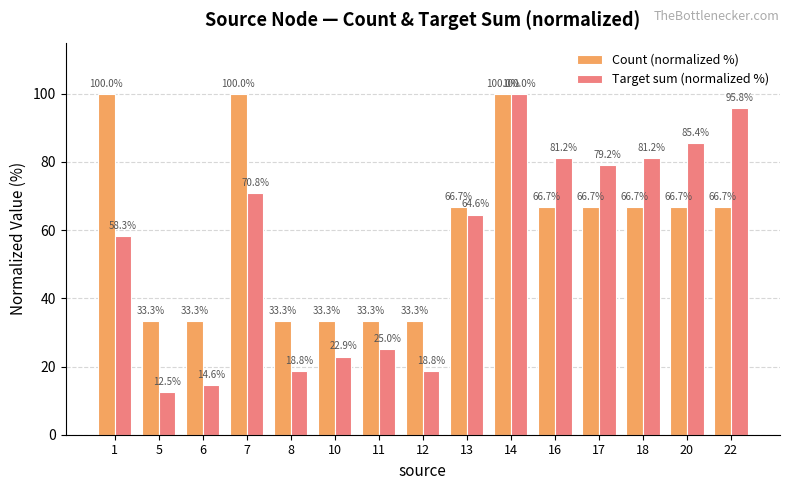

What is the approximate value of Target sum (normalized %) at 22?

95.8